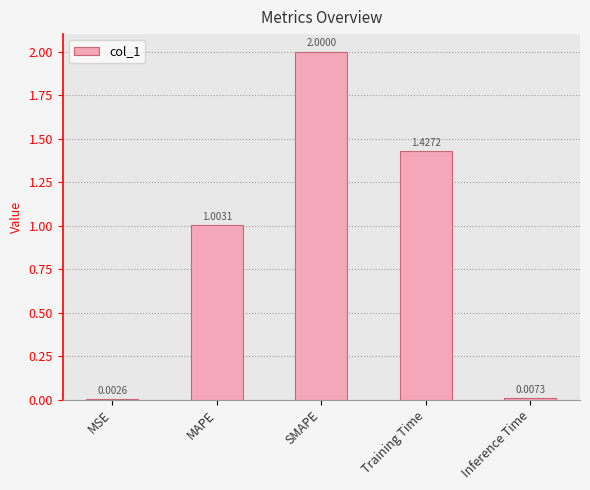

Are the bars horizontal?

No